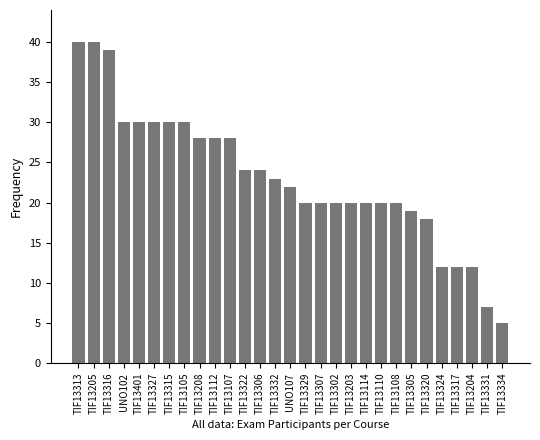

Reading left to right, list all the values displayed in this chart.

40	40	39	30	30	30	30	30	28	28	28	24	24	23	22	20	20	20	20	20	20	20	19	18	12	12	12	7	5